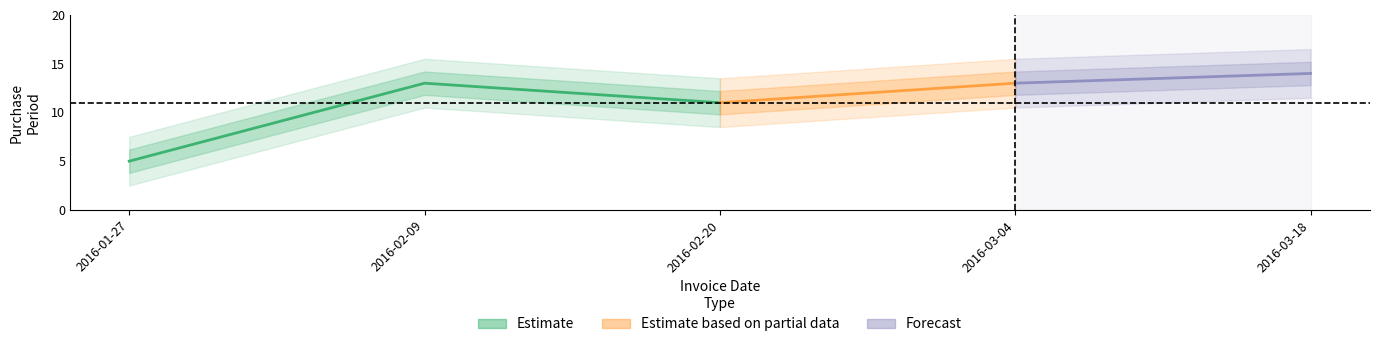

What is the change in value from 2016-03-04 to 2016-03-18?

+1